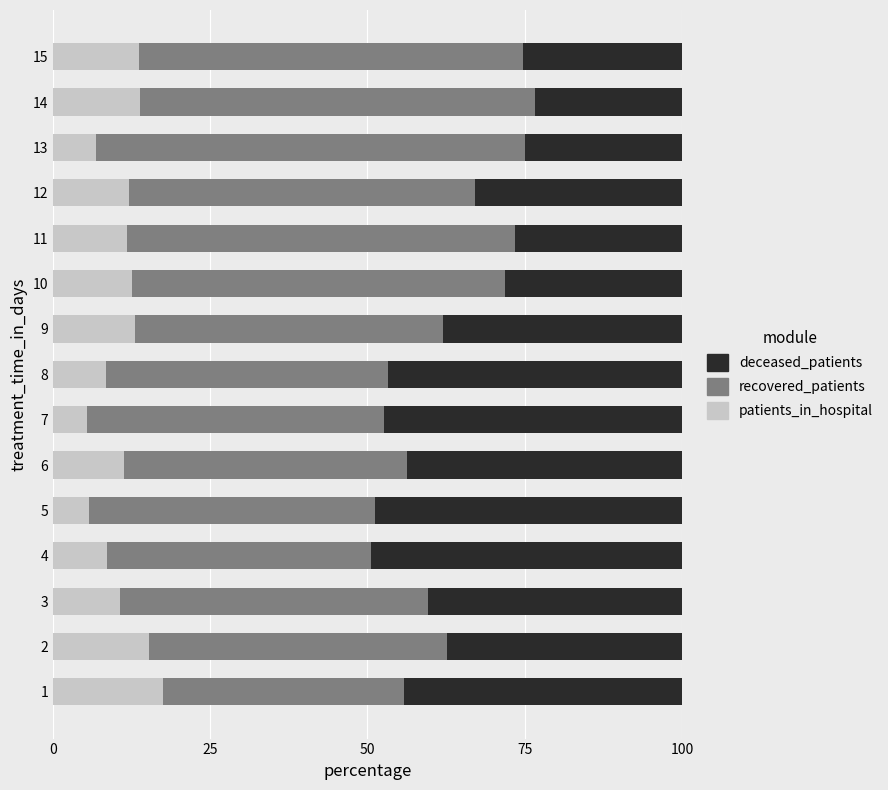

What is the average value of the patients_in_hospital series?

11.1